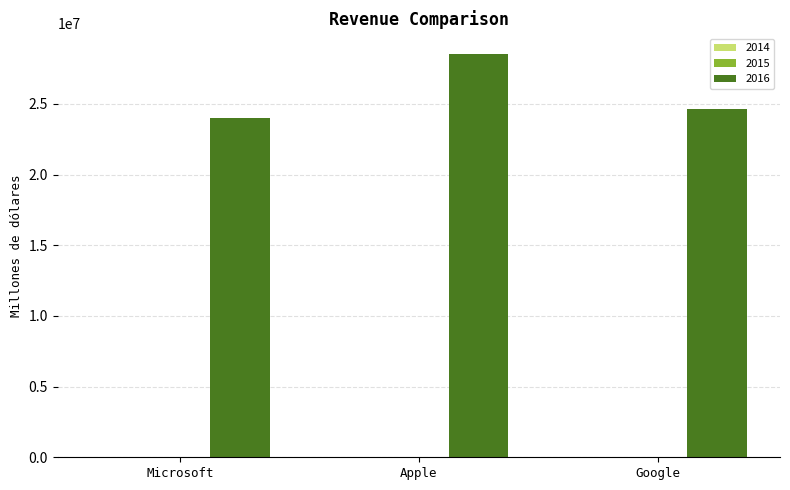

Which series has the largest total across all categories?

2016